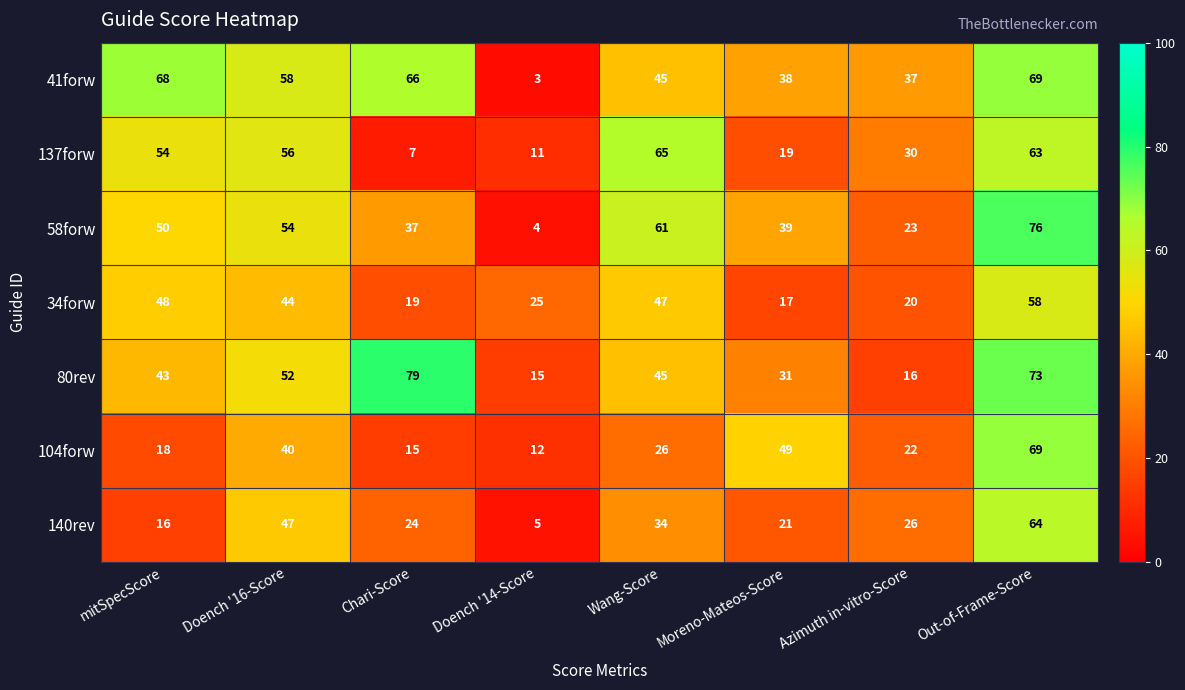

Read the 140rev value at mitSpecScore, to the nearest 5.

15